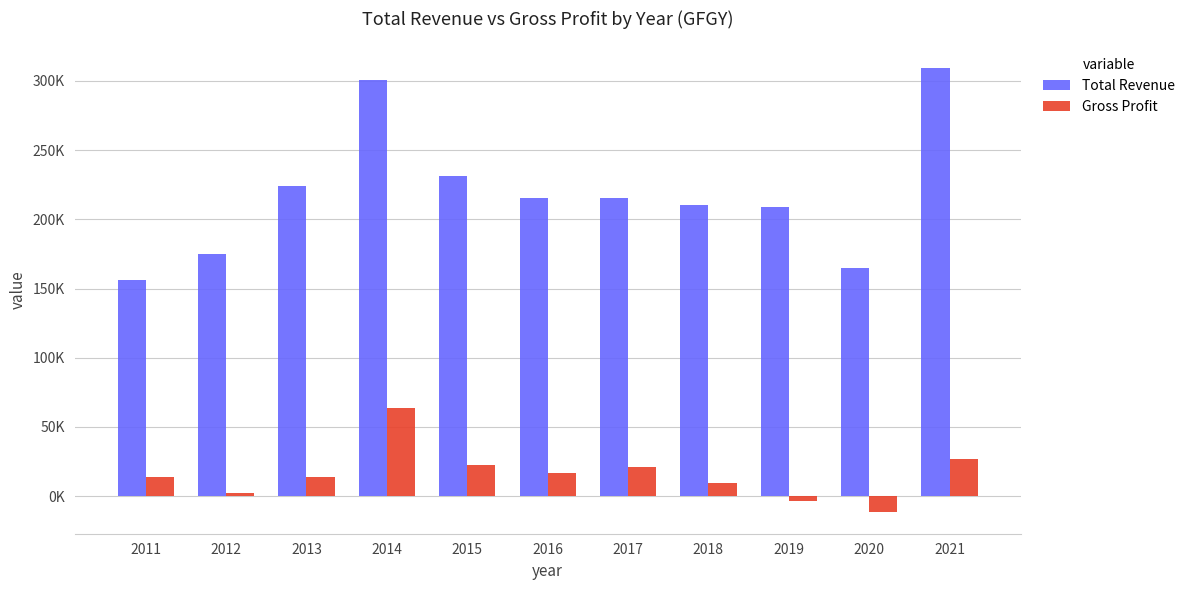

Does the chart contain stacked bars?

No